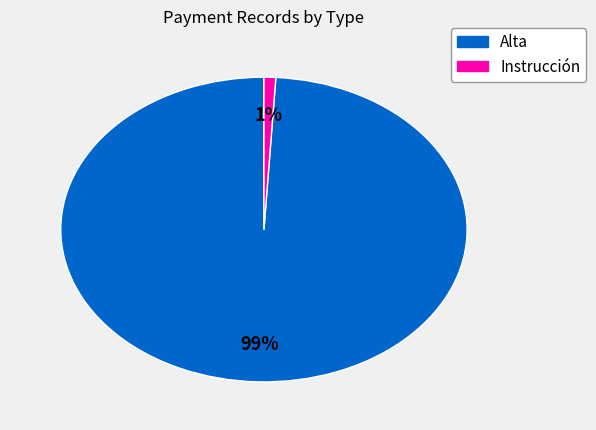

Which slice is the smallest?

Instrucción